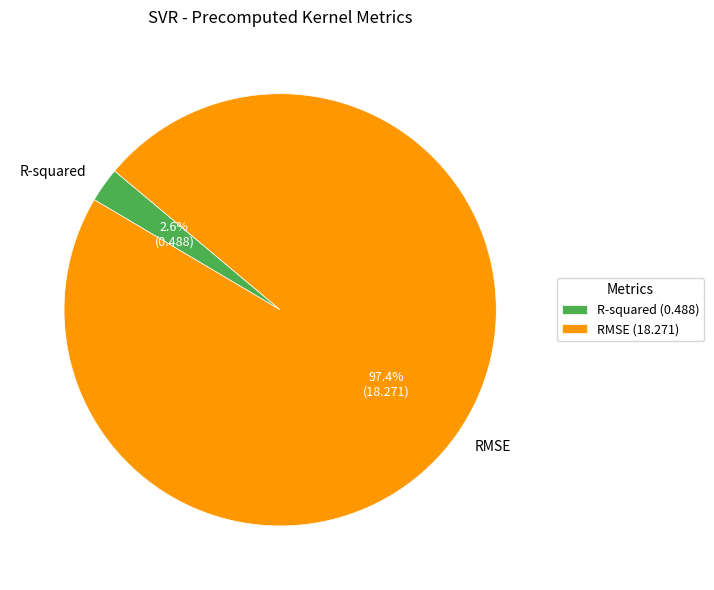

To the nearest percent, what is the difference between the RMSE and R-squared slice percentages?

95%